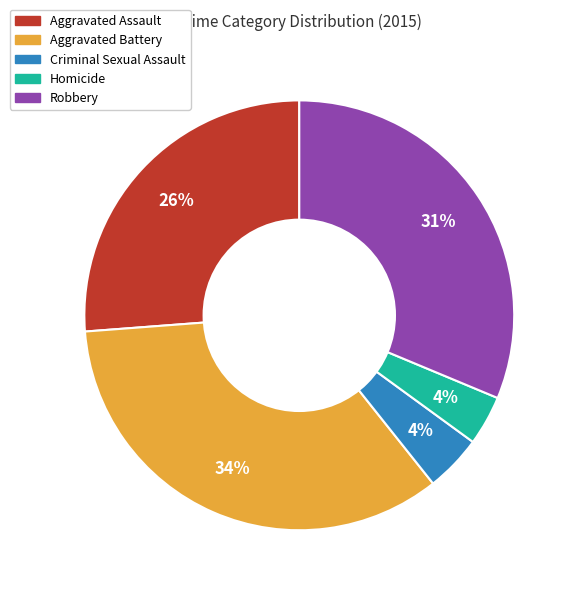

How many slices are in this pie chart?

5